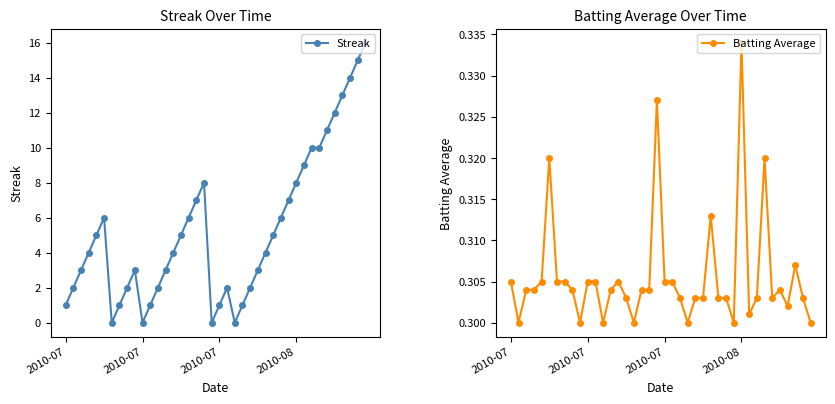

How many series are shown in this chart?

2